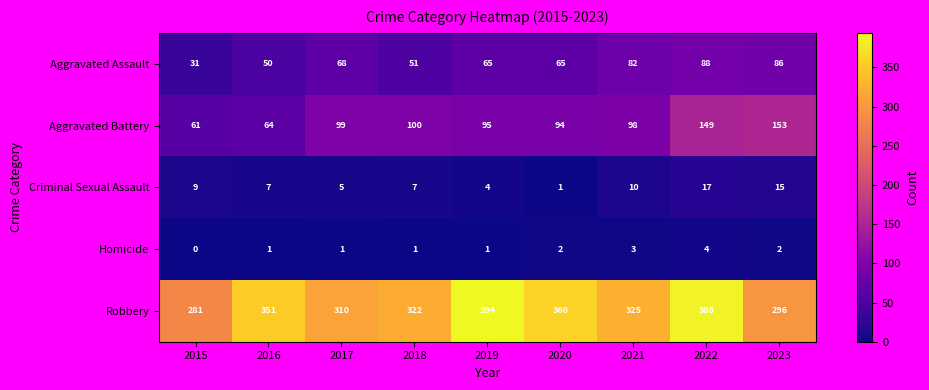

How many categories are shown in the chart?

9